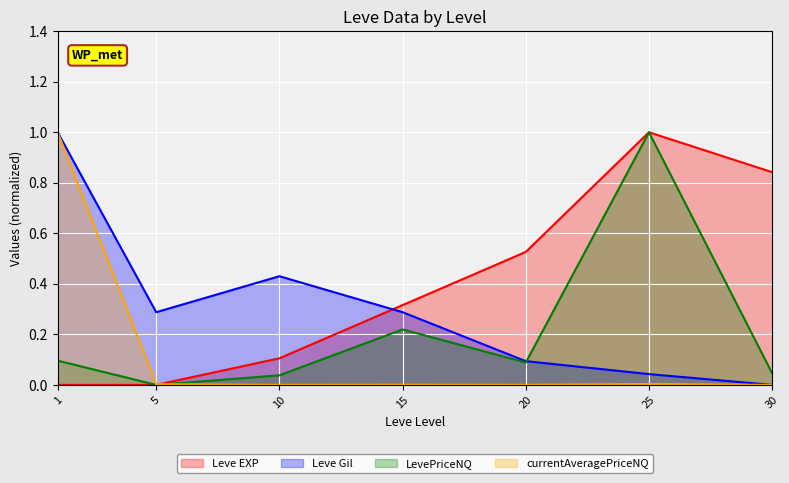

Which category has the highest value in the Leve Gil series?

1